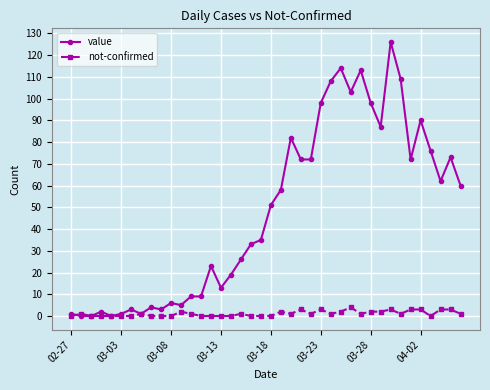

List the series in order of their overall mean, lowest first.

not-confirmed, value